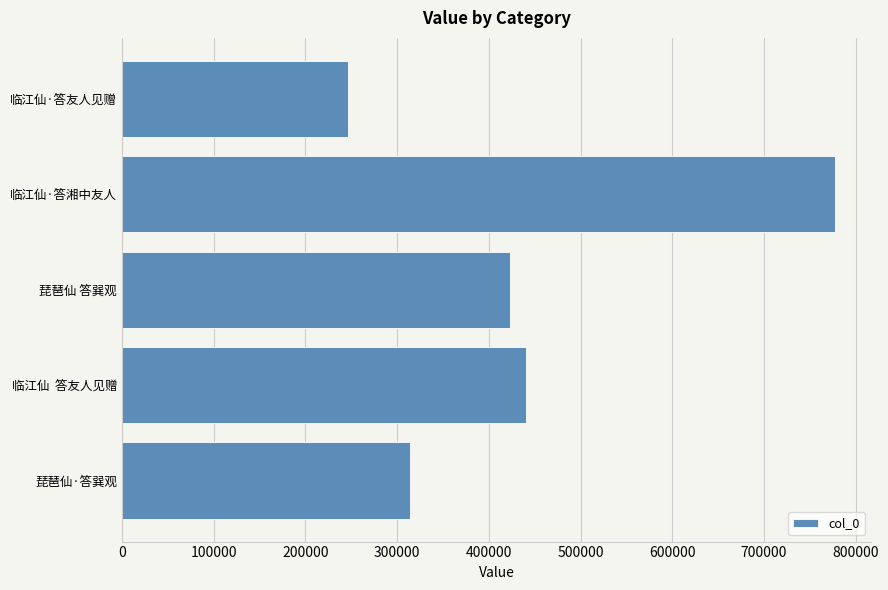

Which has a higher value, 琵琶仙·答巽观 or 临江仙  答友人见赠?

临江仙  答友人见赠